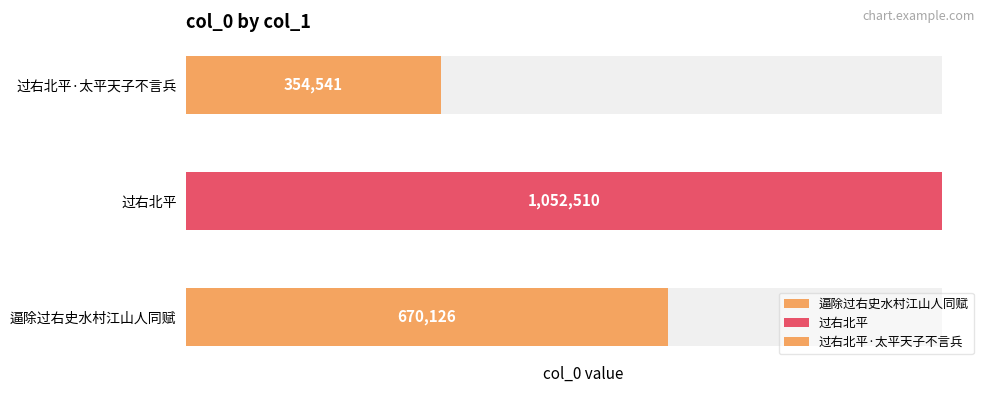

What is the label of the 1st bar from the left?

逼除过右史水村江山人同赋